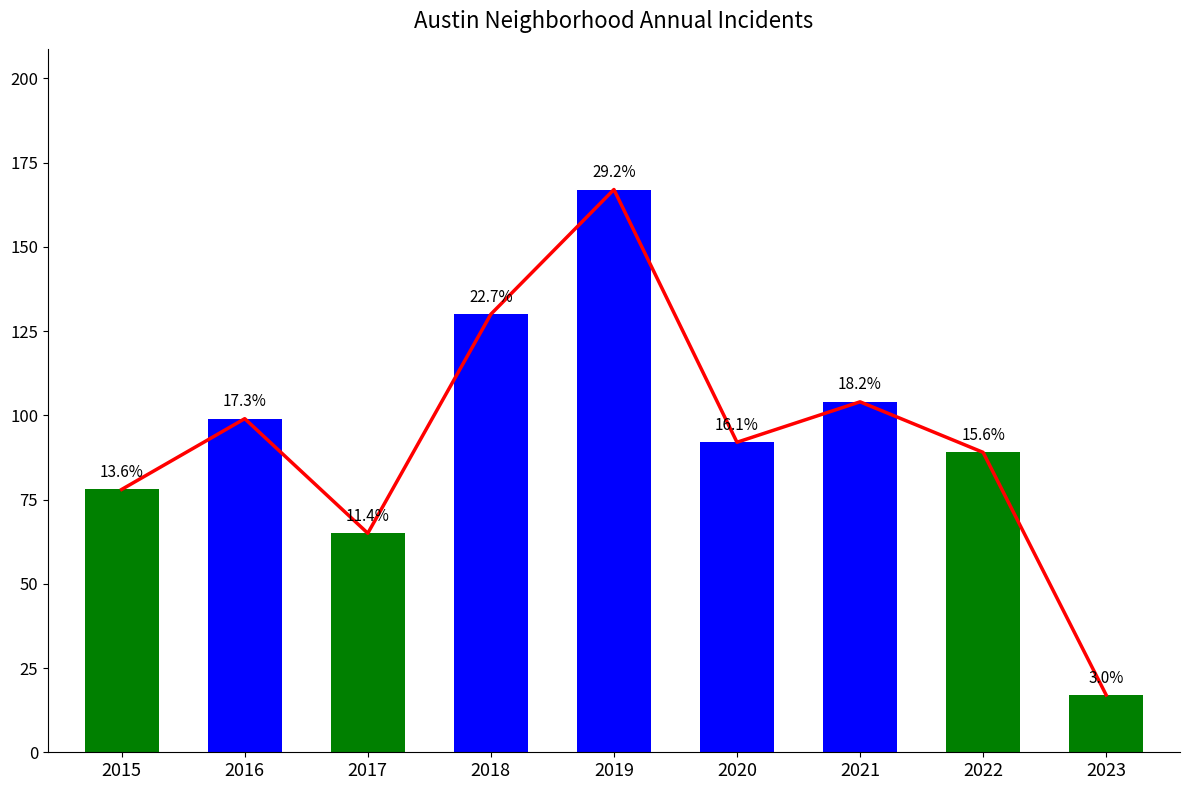

Which category has the lowest value across all series?

2023